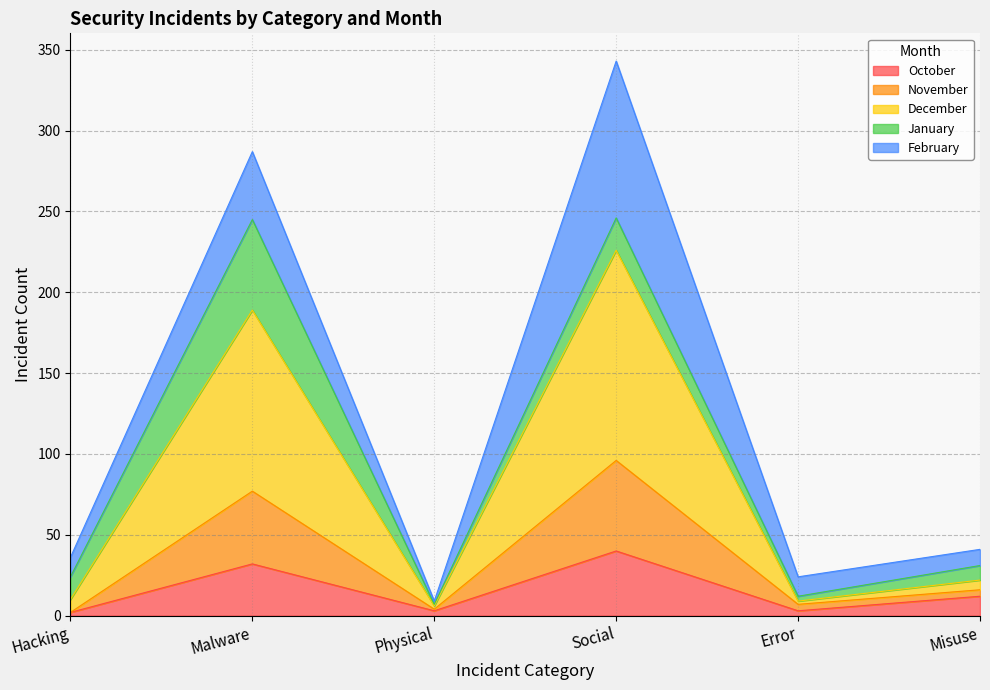

At which label does October reach its peak?

Social